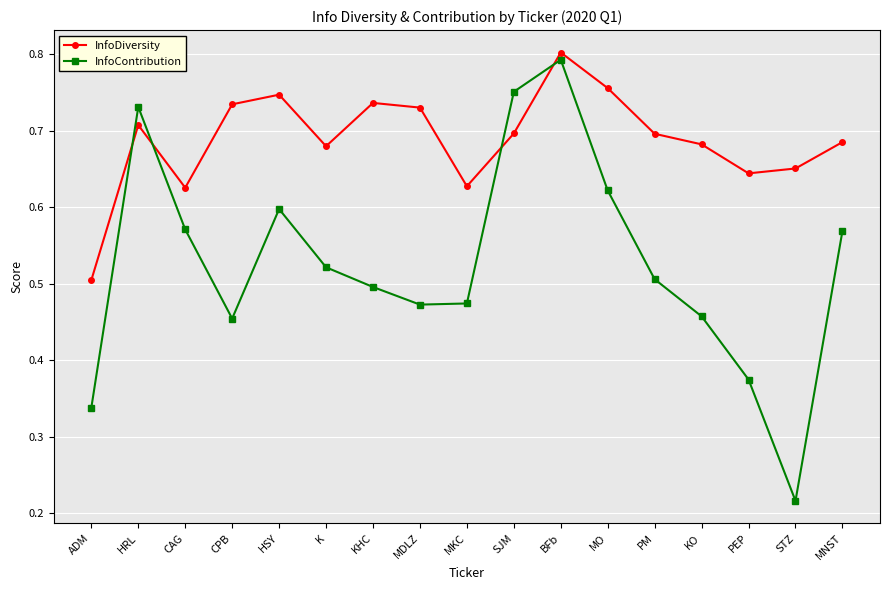

At CAG, list the series in order from largest to smallest.

InfoDiversity, InfoContribution